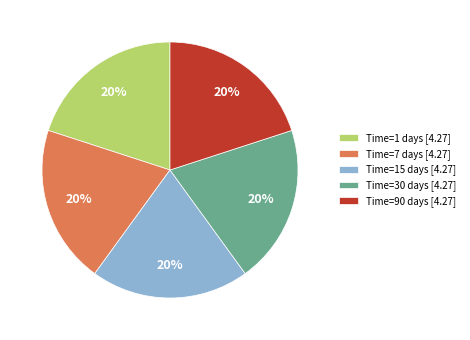

Is it true that Time=7 days [4.27] is 13% of the pie?

False